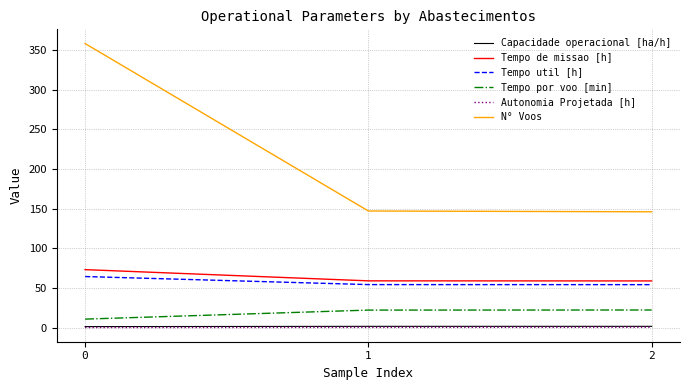

Is it true that Capacidade operacional [ha/h] equals 1.7 at 2?

True